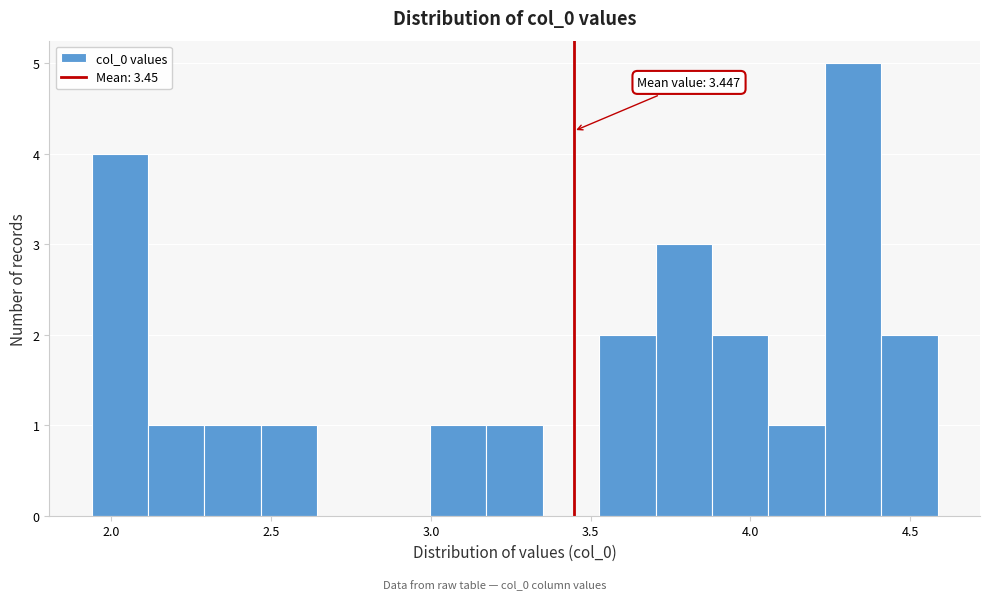

Around what value on the x-axis is the tallest bar? Give the approximate position of its centre, as read against the axis.

4.30